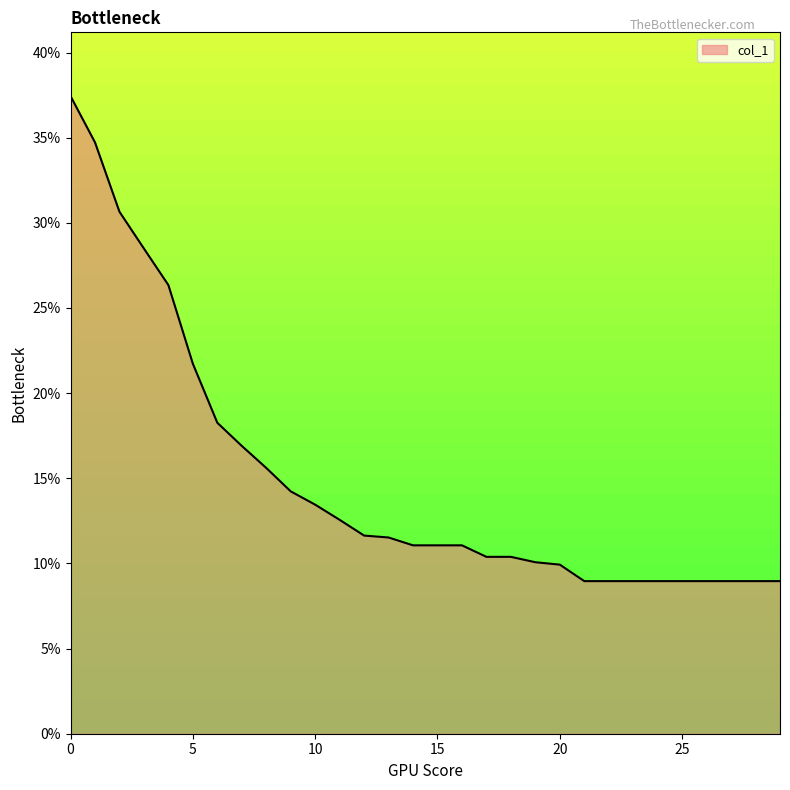

What is the difference between the maximum and minimum values?

28.5